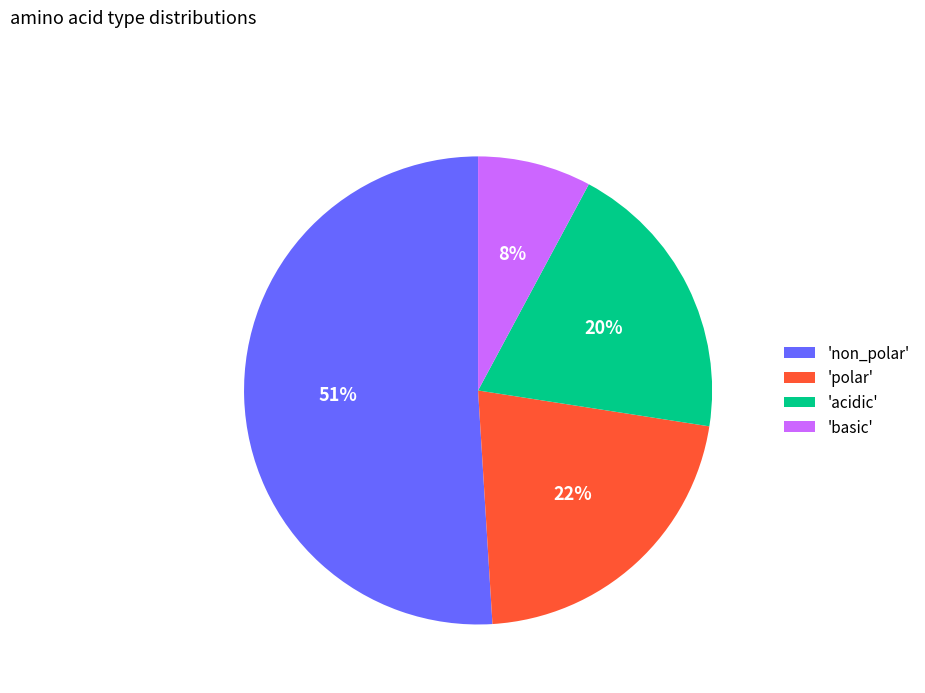

Rank the categories by value from lowest to highest.

'basic', 'acidic', 'polar', 'non_polar'